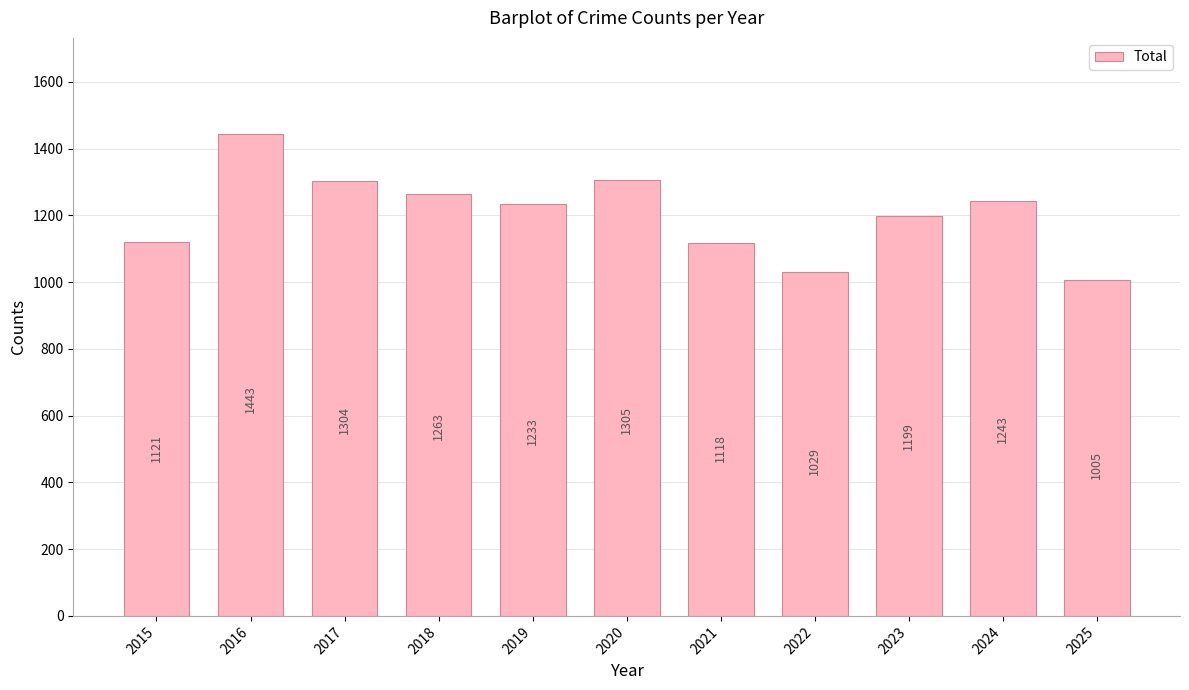

List the labels in order of value, smallest first.

2025, 2022, 2021, 2015, 2023, 2019, 2024, 2018, 2017, 2020, 2016